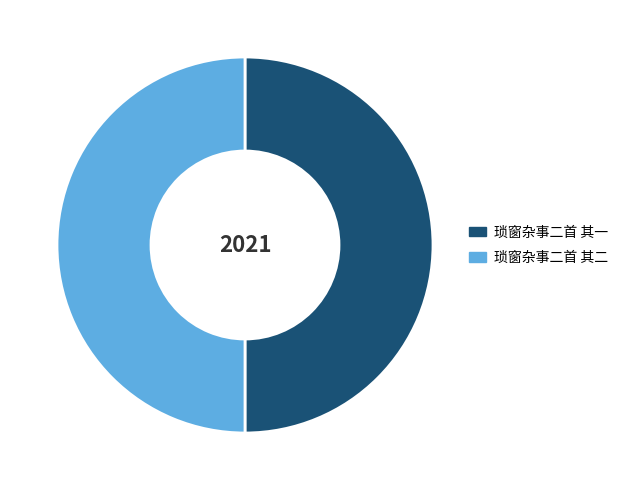

How many segments does this pie chart have?

2